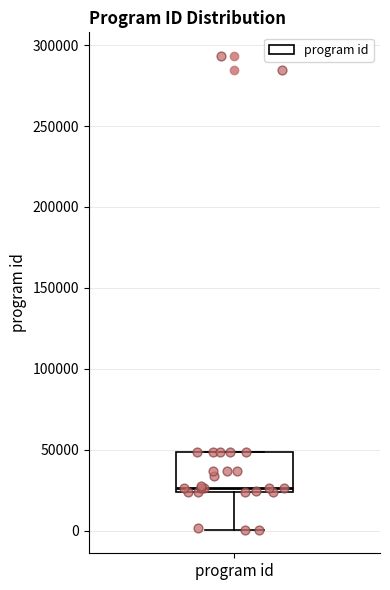

Transcribe this box plot: give where the median line is, the range the box spans, and where the two whiskers end, as read against the y-axis. The values are not printed on the chart, so give them approximately, as read against the axis.

median 25000 (just above the box's lower edge), box 25000 to 50000, whiskers 0 to 50000